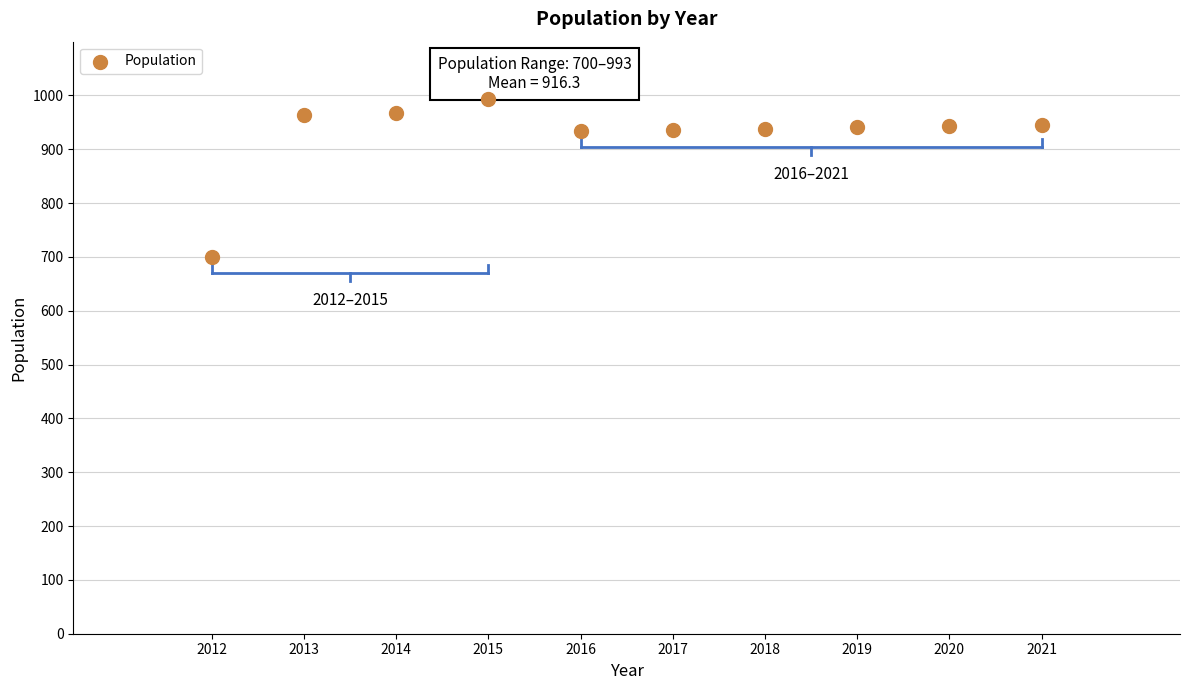

What is the range of Y values (max minus min)?

293